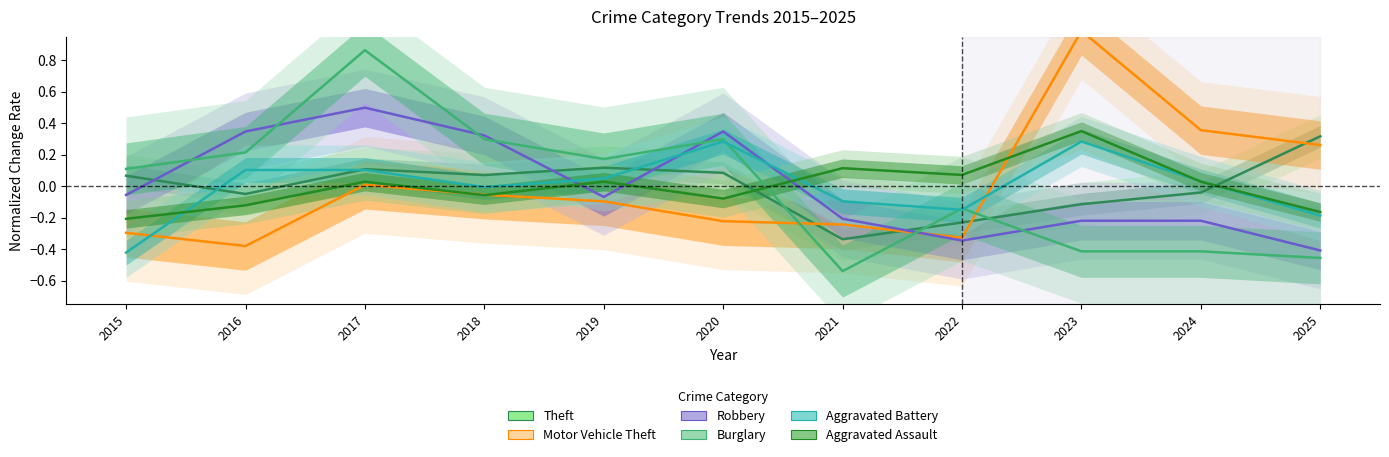

At which label does Robbery reach its peak?

2017